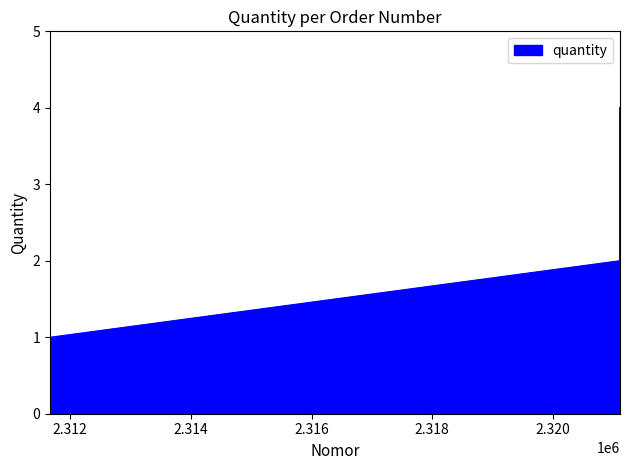

What is the minimum value shown in the chart?

1